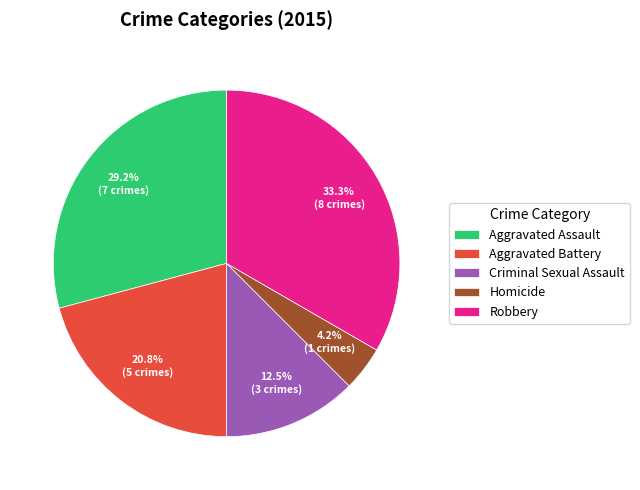

Rank the categories by value from highest to lowest.

Robbery, Aggravated Assault, Aggravated Battery, Criminal Sexual Assault, Homicide